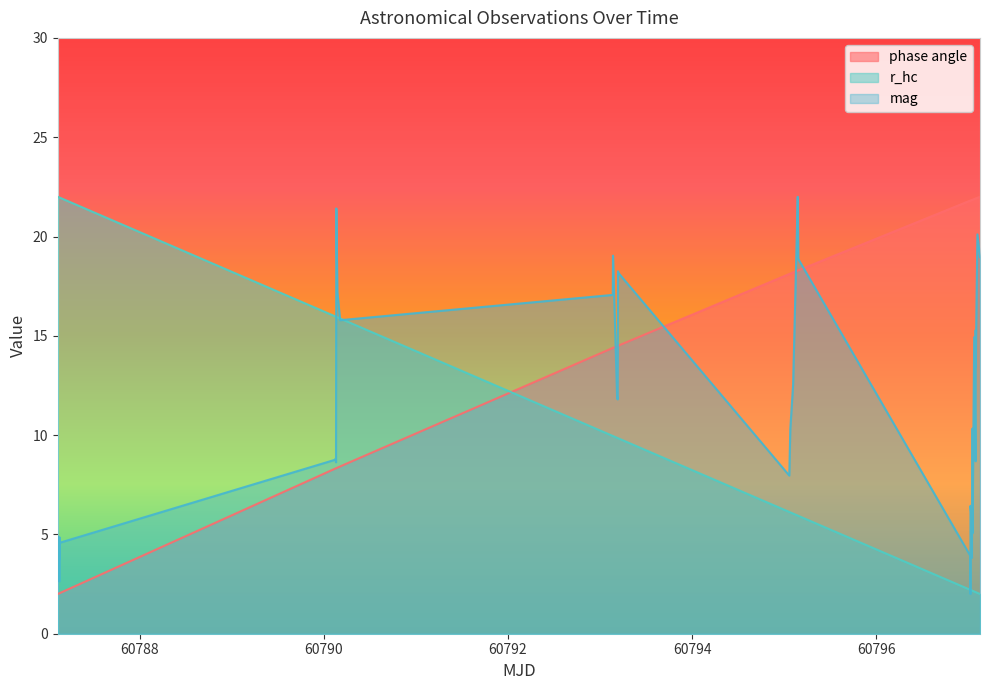

At which category does mag reach its first local valley?

60787.12788755787